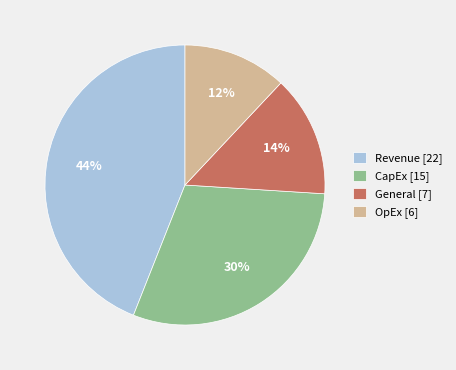

Is the sum of CapEx [15] and OpEx [6] greater than half?

No